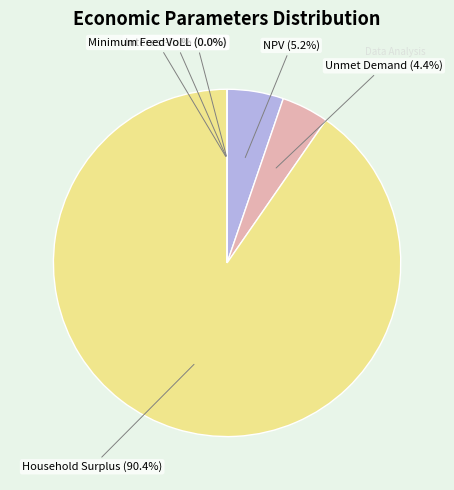

What is the smallest slice in the pie chart?

Wasted Prosumer Surplus